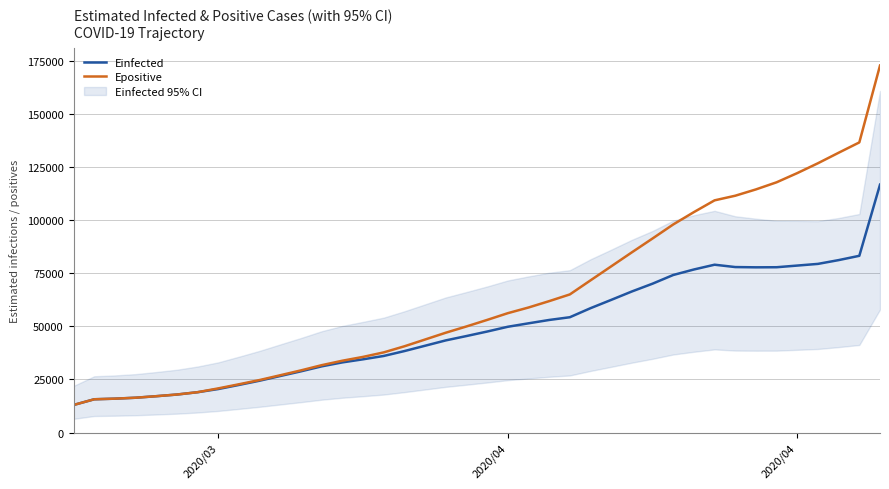

True or false: Epositive has more than 0 interior local peaks.

False